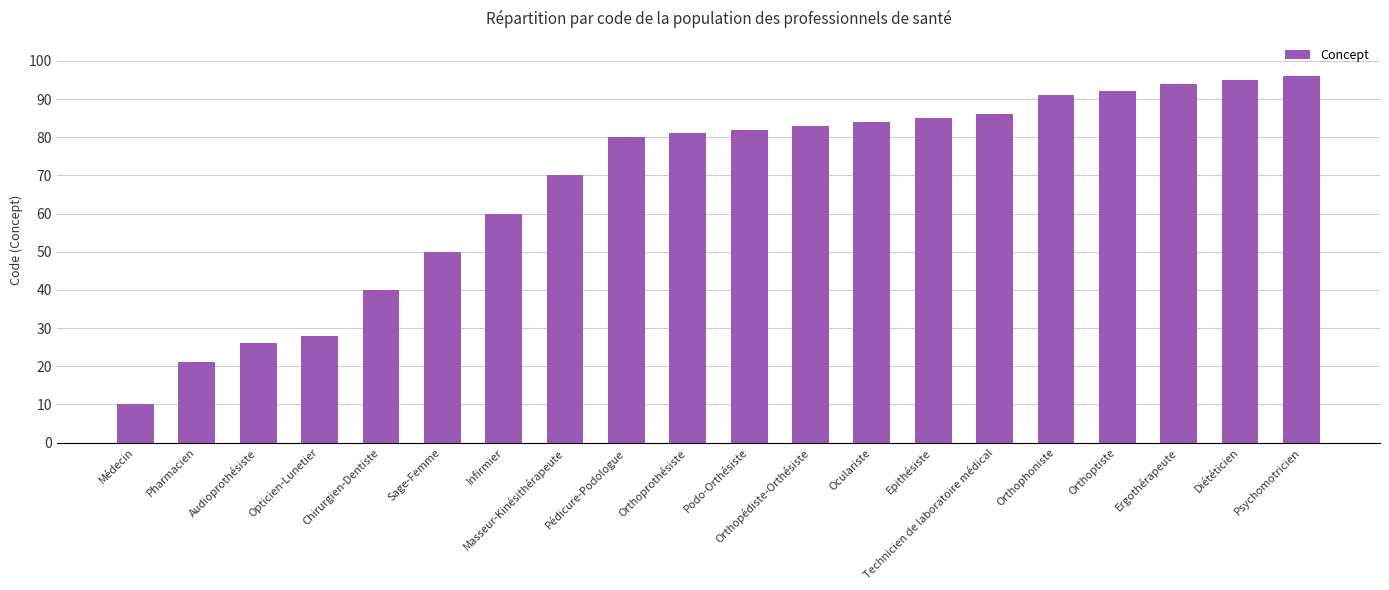

Where is the data nearest to the value 53?

Sage-Femme